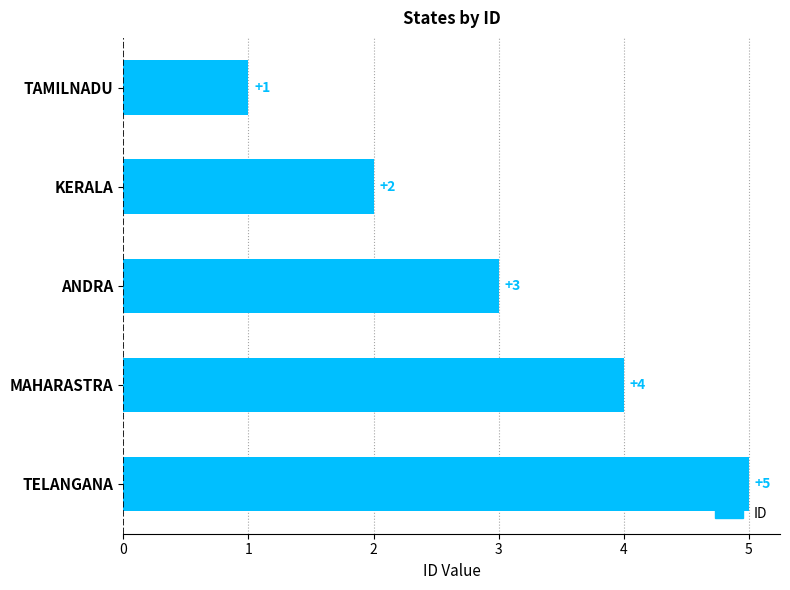

The value at ANDRA is 1. True or false?

False